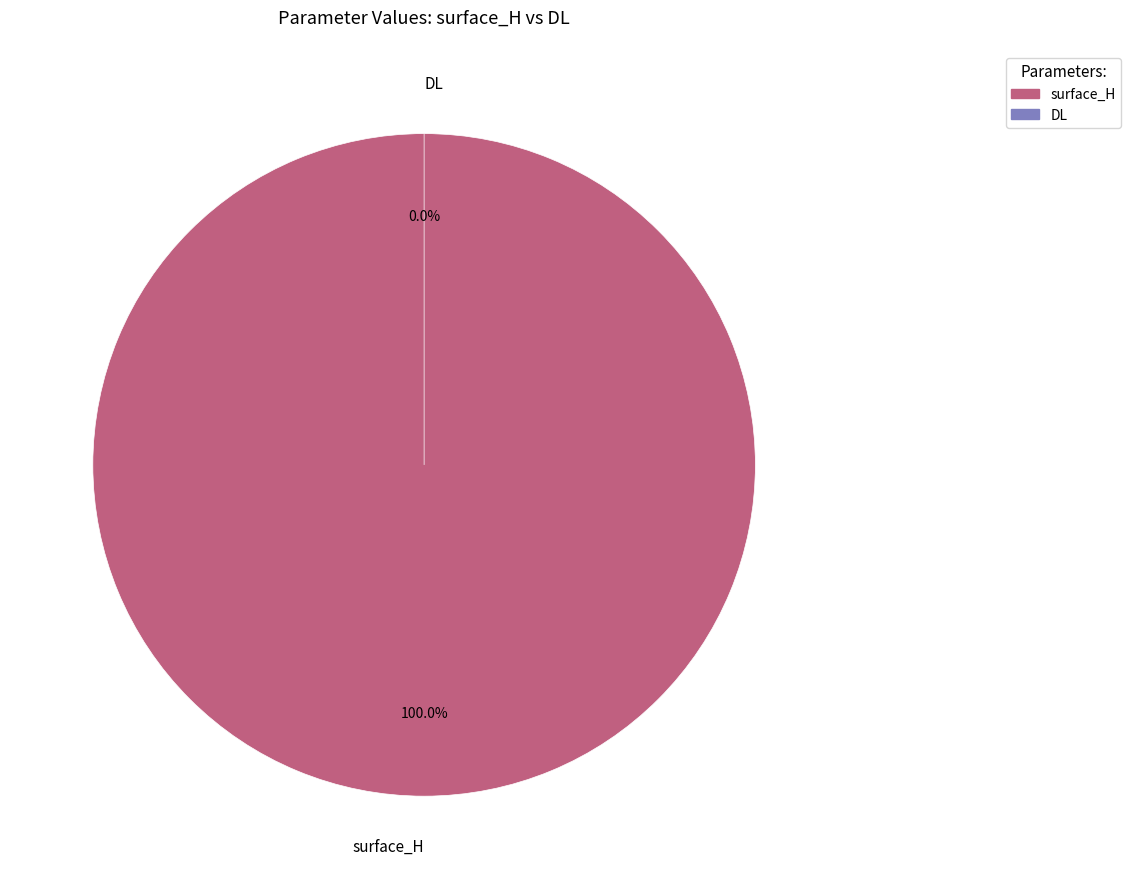

Between DL and surface_H, which is larger?

surface_H